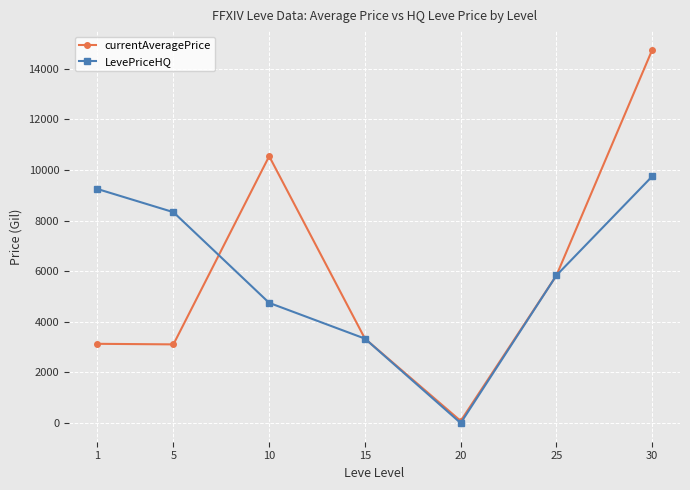

At which label is currentAveragePrice closest to 7416?

25